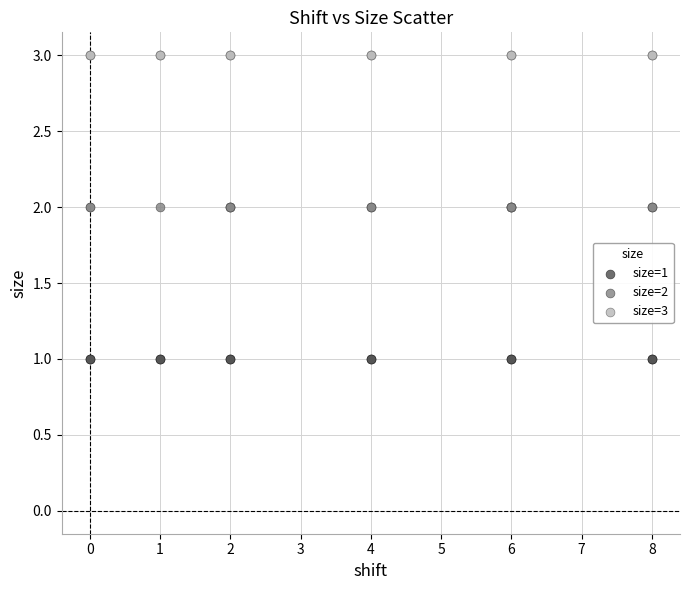

Which series reaches the maximum Y coordinate?

size=3